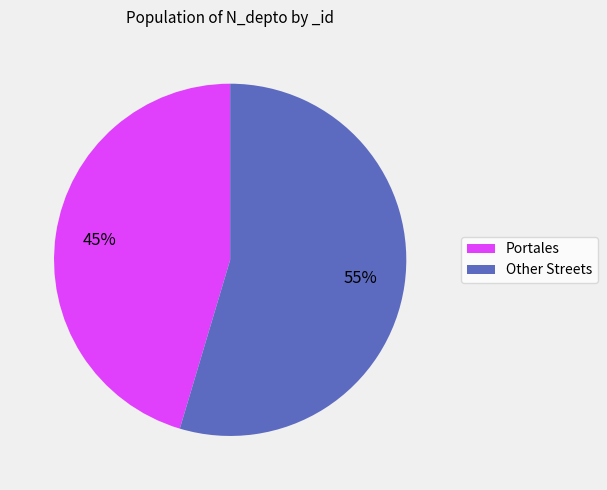

To the nearest percent, what portion does Portales represent?

45%